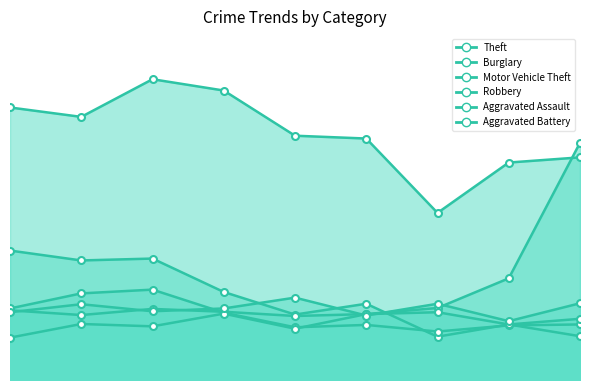

At which label does Aggravated Battery reach its peak?

2019